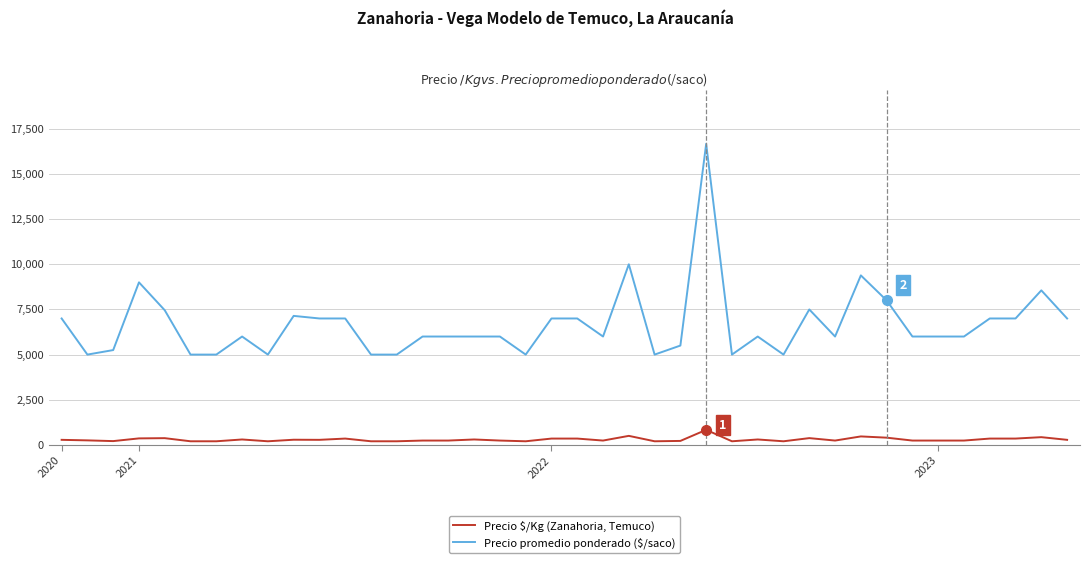

What is the highest value of the Precio promedio ponderado ($/saco) series?

16667